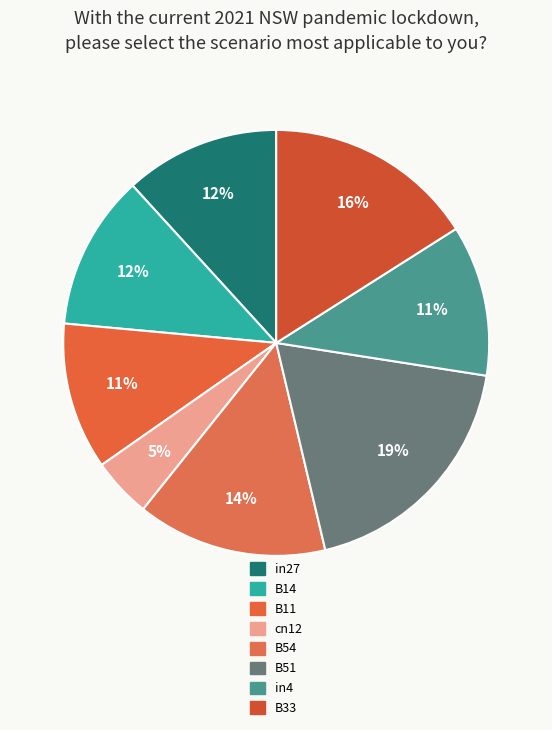

To the nearest percent, what is the difference between the largest and smallest slice percentages?

14%